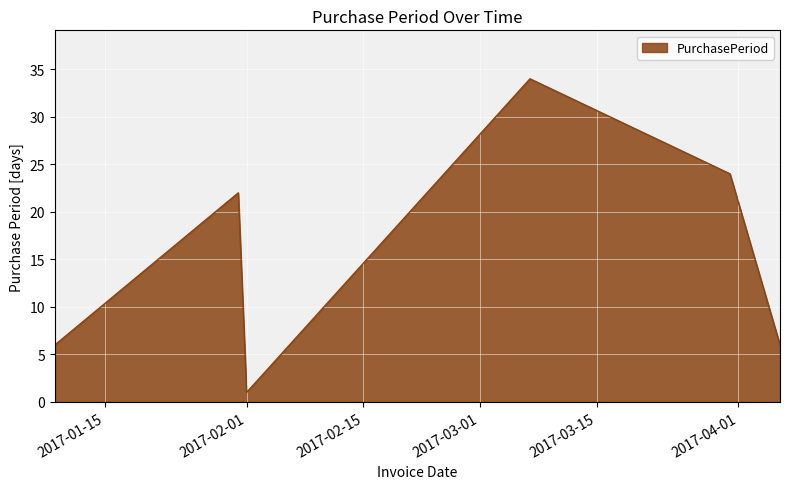

What is the maximum value shown in the chart?

34